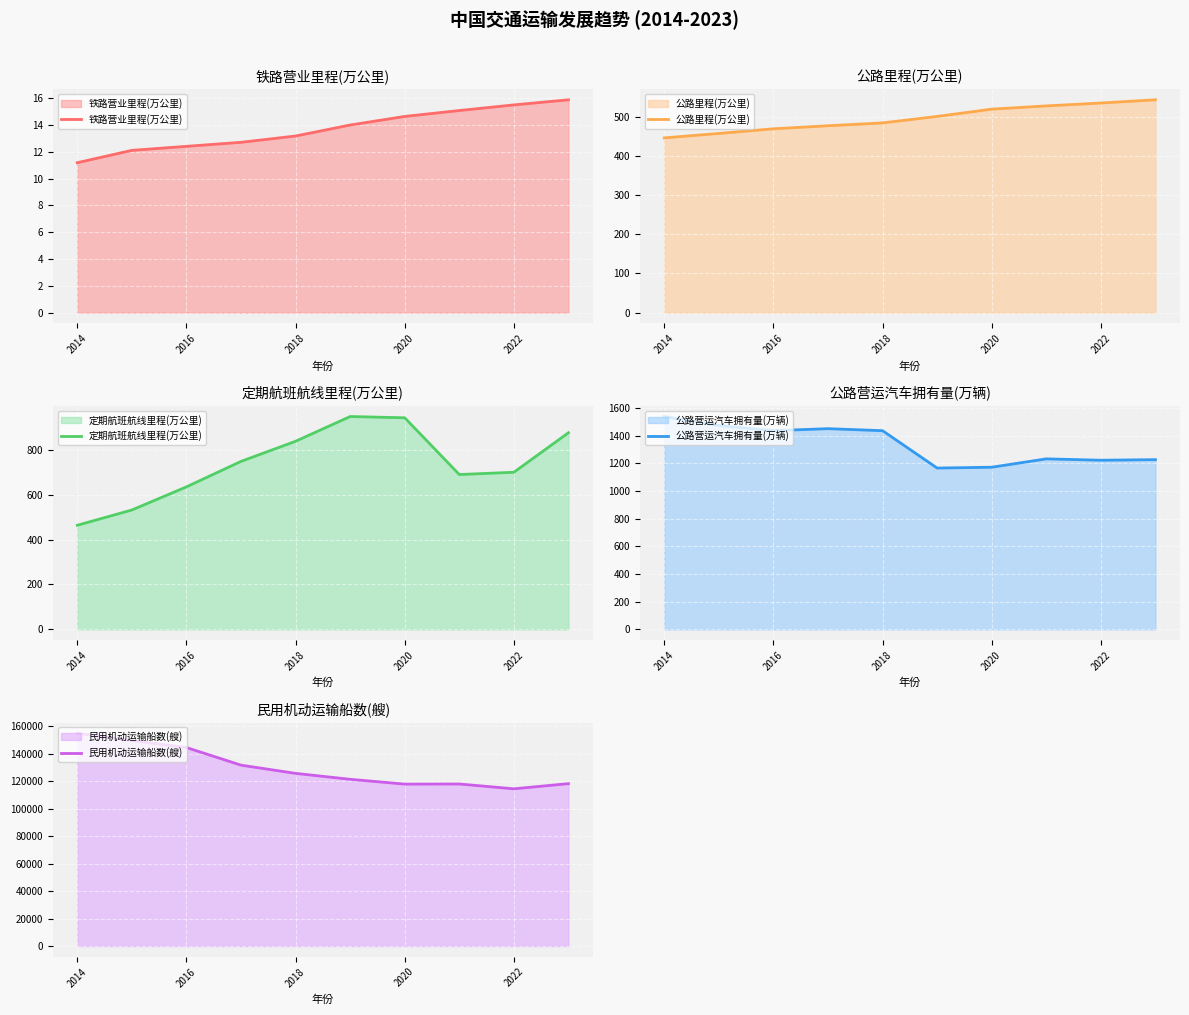

Is it true that 铁路营业里程(万公里) equals 19.7 at 2016?

False